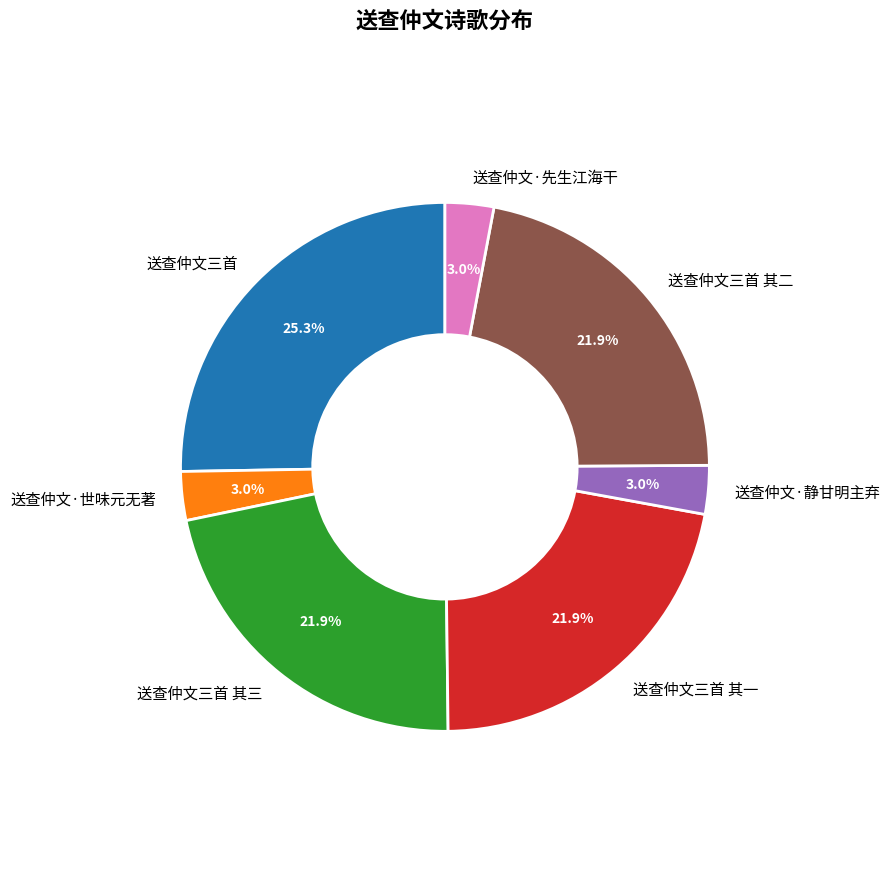

To the nearest percent, what is the difference between the 送查仲文三首 其三 and 送查仲文·先生江海干 slice percentages?

19%